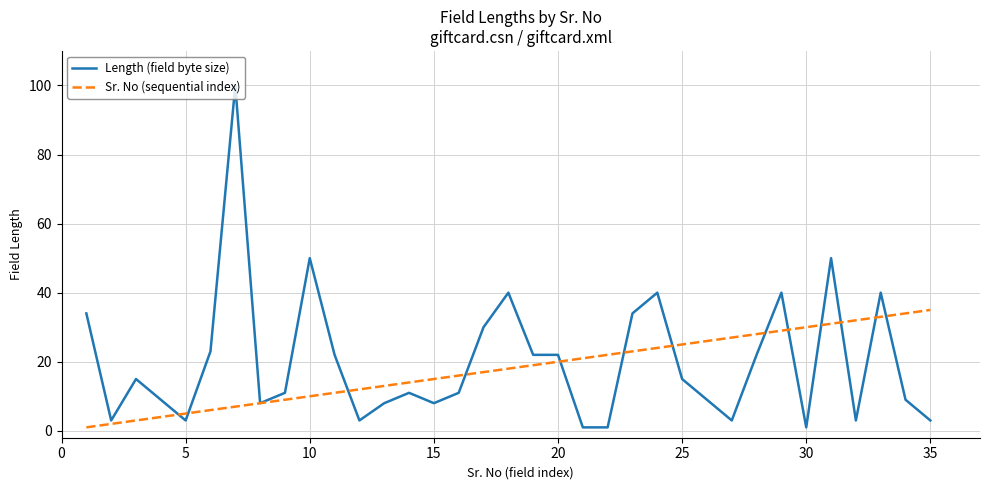

Does the chart display data point markers on the line(s)?

No